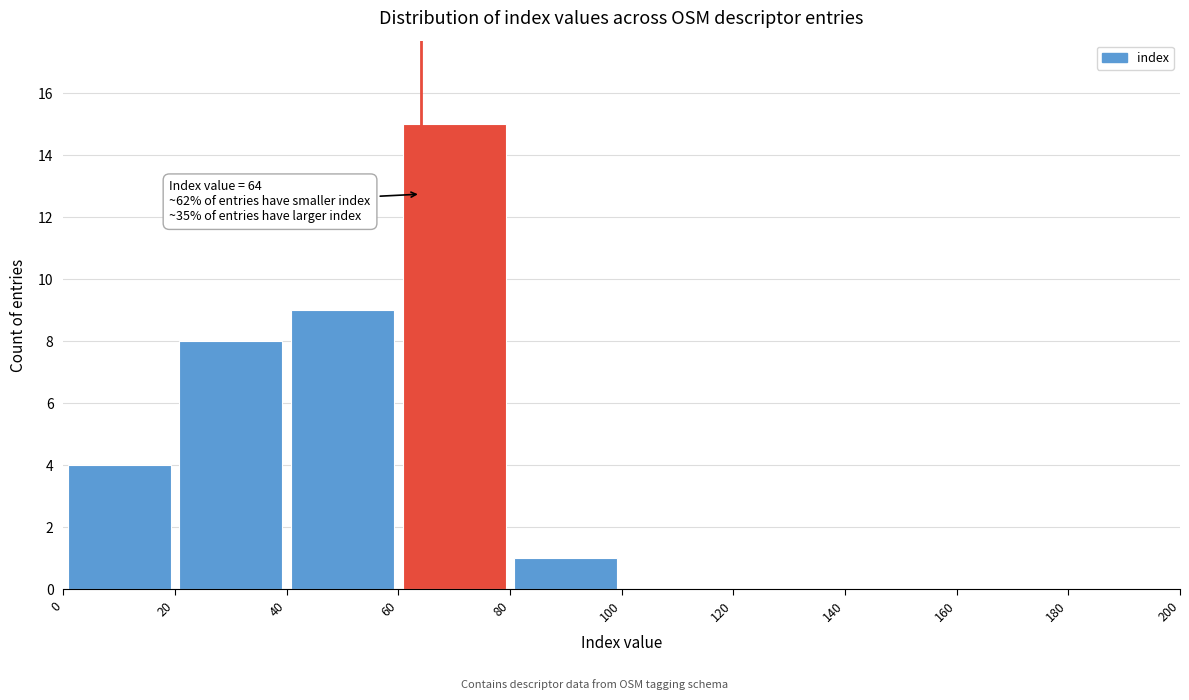

Over which range of the x-axis is the bar tallest?

60 to 80